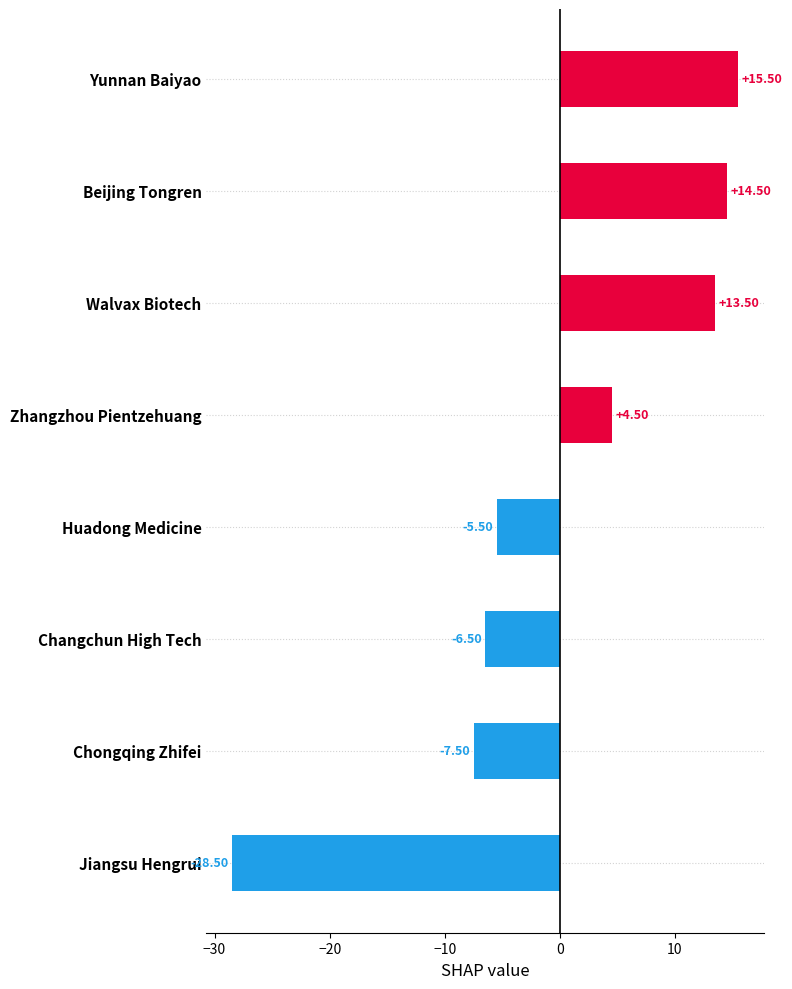

What is the label of the 7th bar from the bottom?

Beijing Tongren